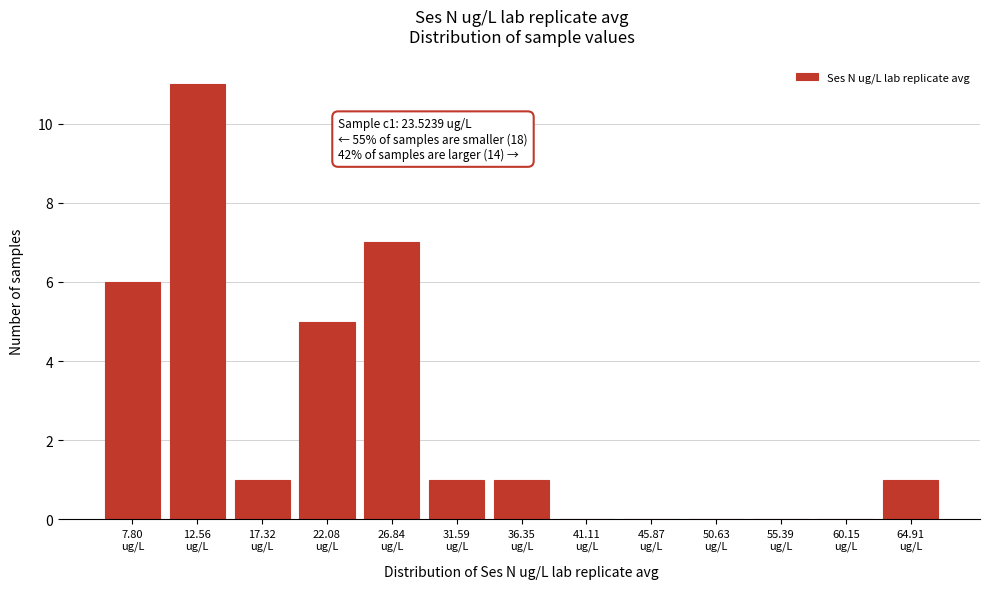

What is the sum of all values?

33